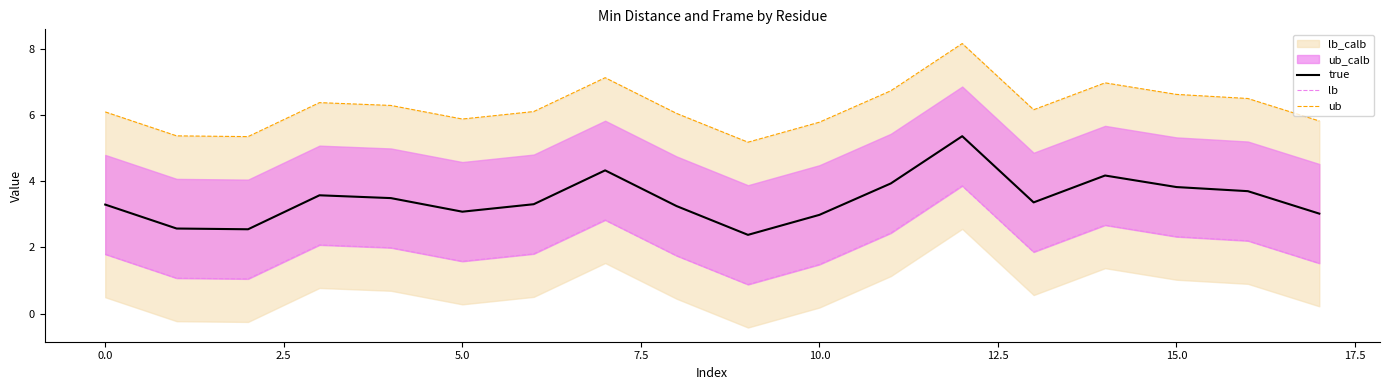

Which series has the widest spread of values?

ub